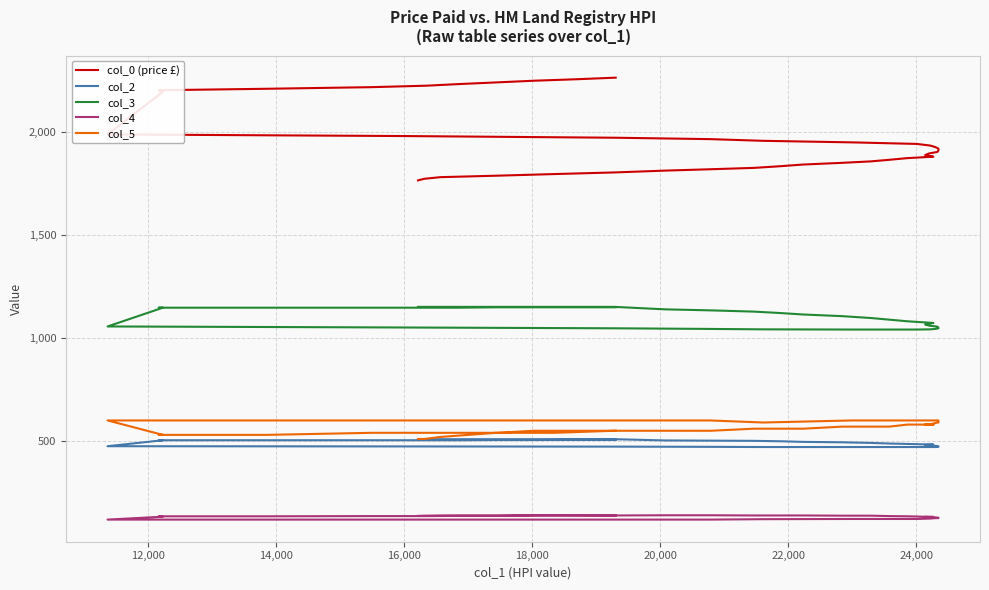

Is the value of col_5 at 16,000 greater than the value of col_4 at 13?

Yes